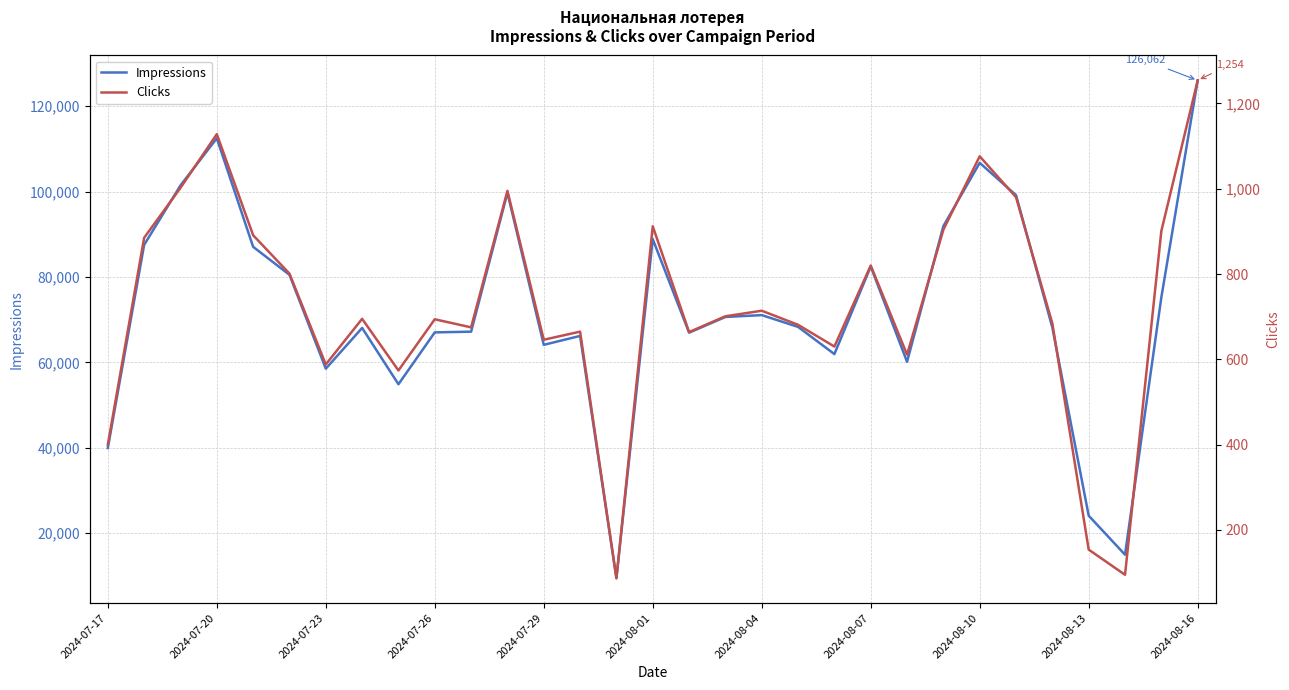

The value of Impressions at 2024-08-04 is 22221. True or false?

False